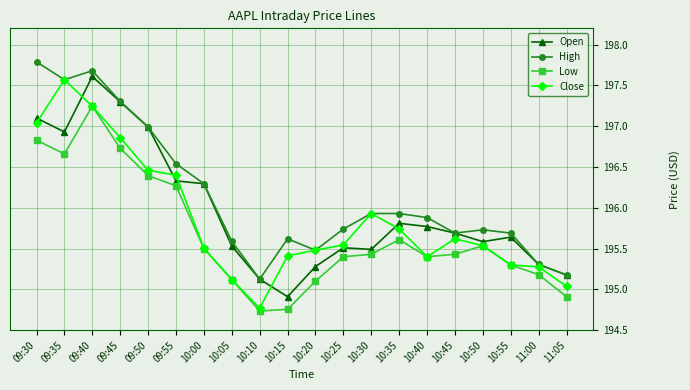

True or false: Open and Low intersect in this chart.

False